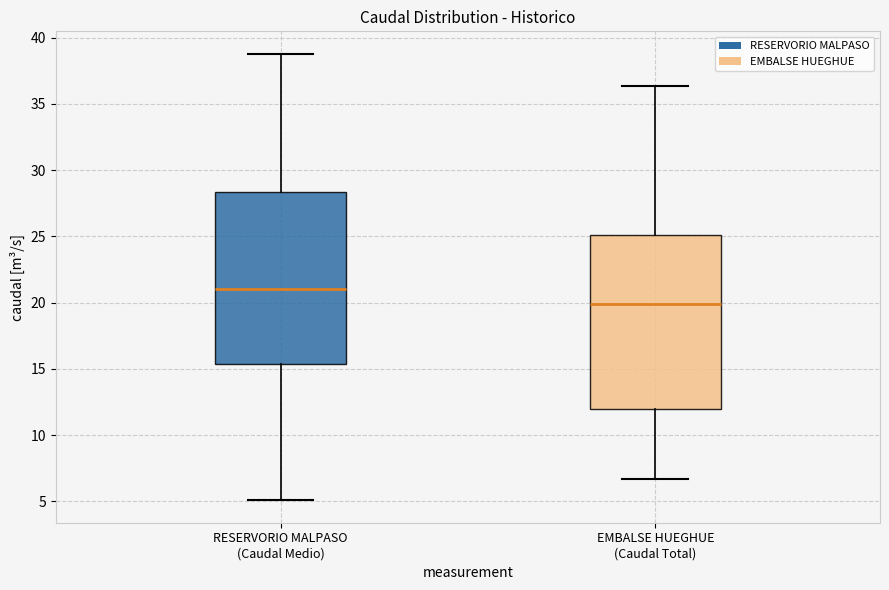

Which box has the highest median line?

RESERVORIO MALPASO (Caudal Medio)